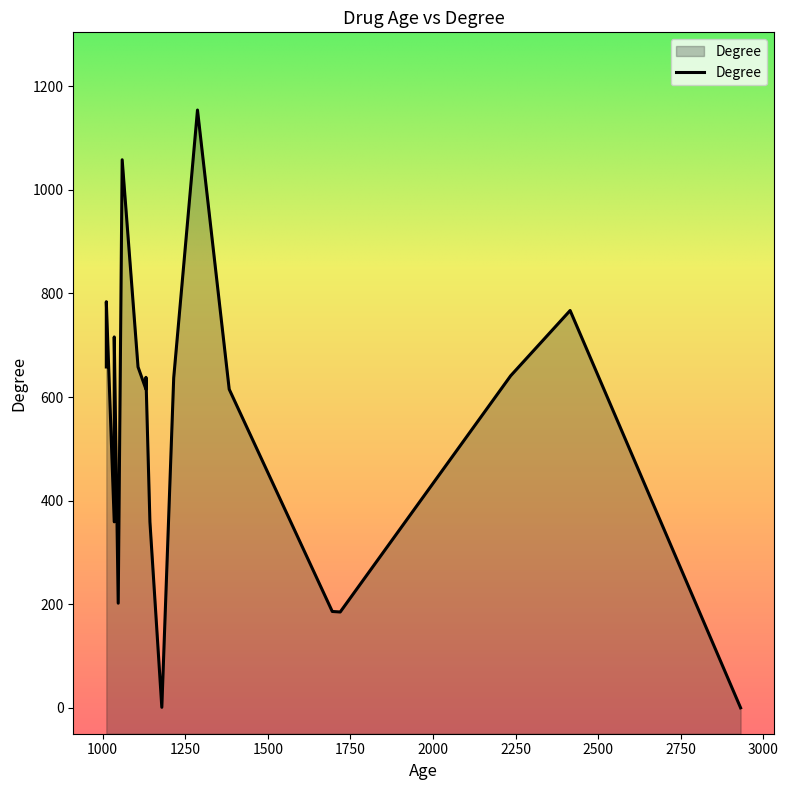

Does the chart display data point markers on the line(s)?

No